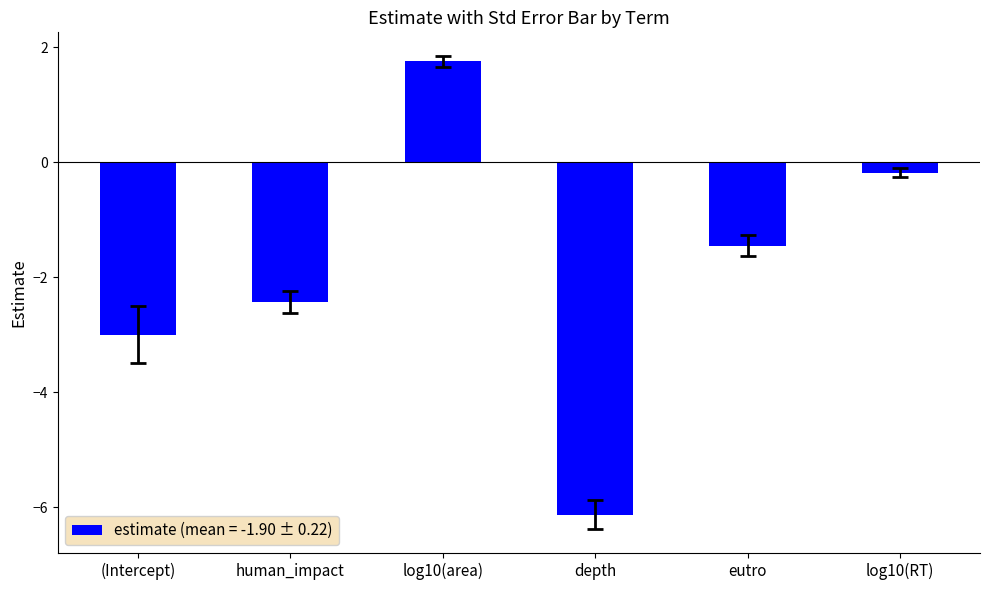

Rank the categories by value from lowest to highest.

depth, (Intercept), human_impact, eutro, log10(RT), log10(area)